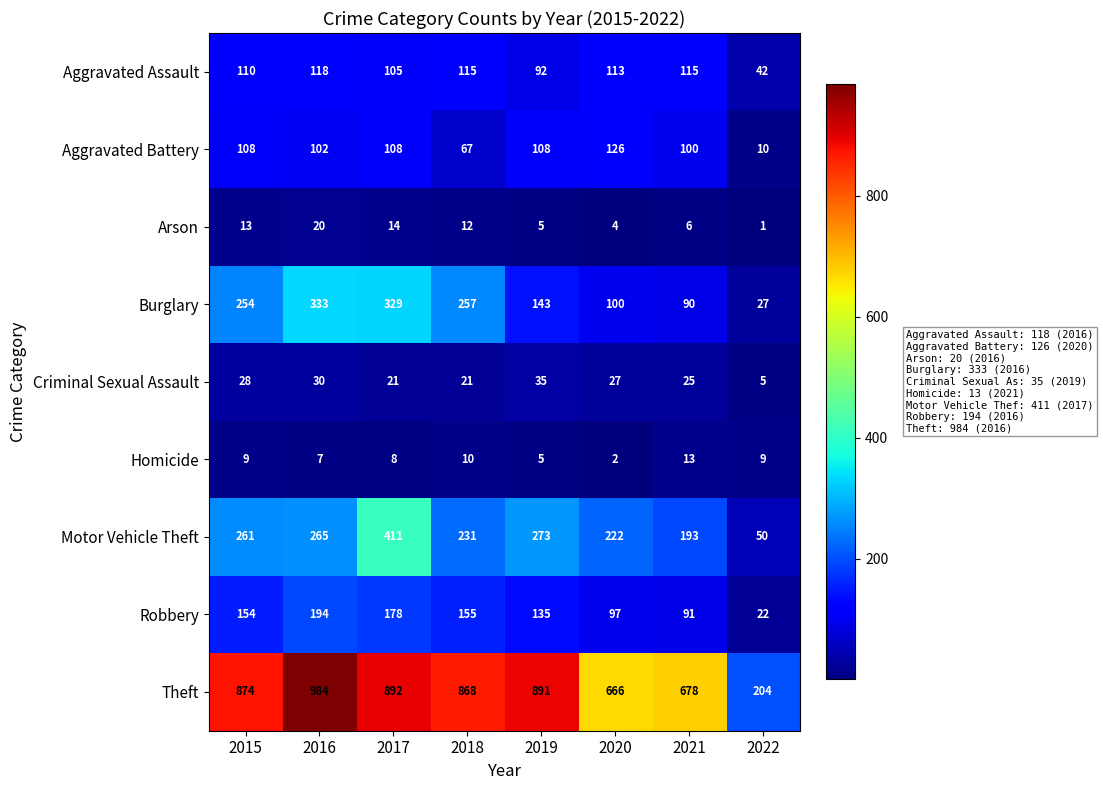

At which label does Burglary reach its peak?

2016